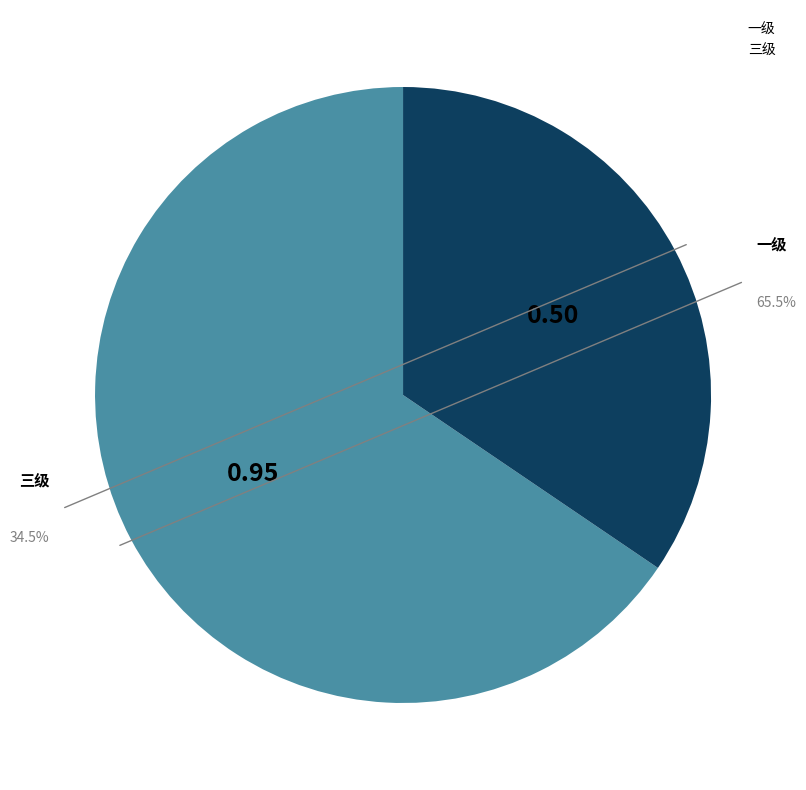

What is the majority slice?

一级